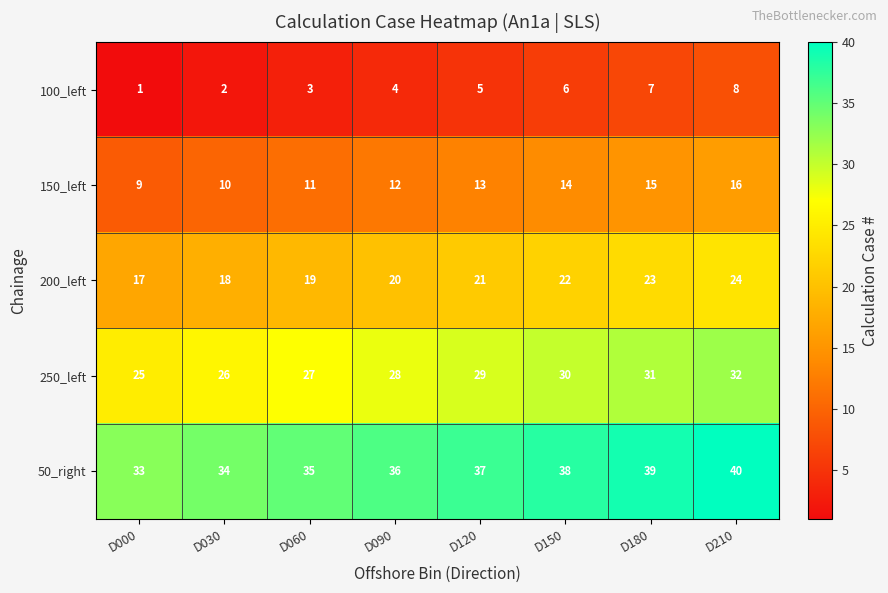

What is the maximum value for 200_left?

24